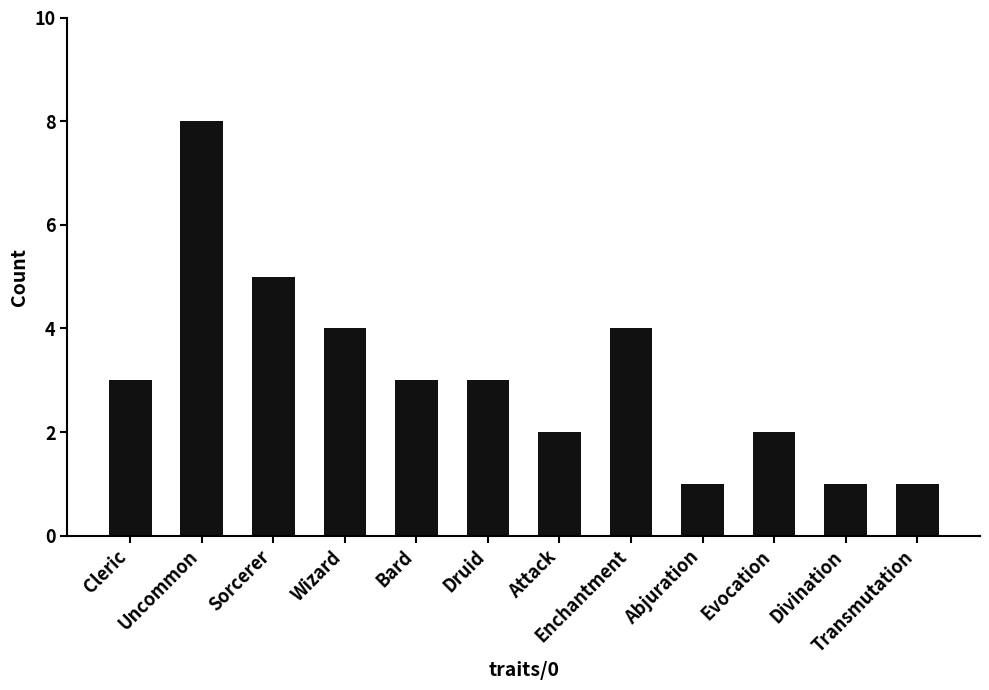

What is the minimum value shown in the chart?

1